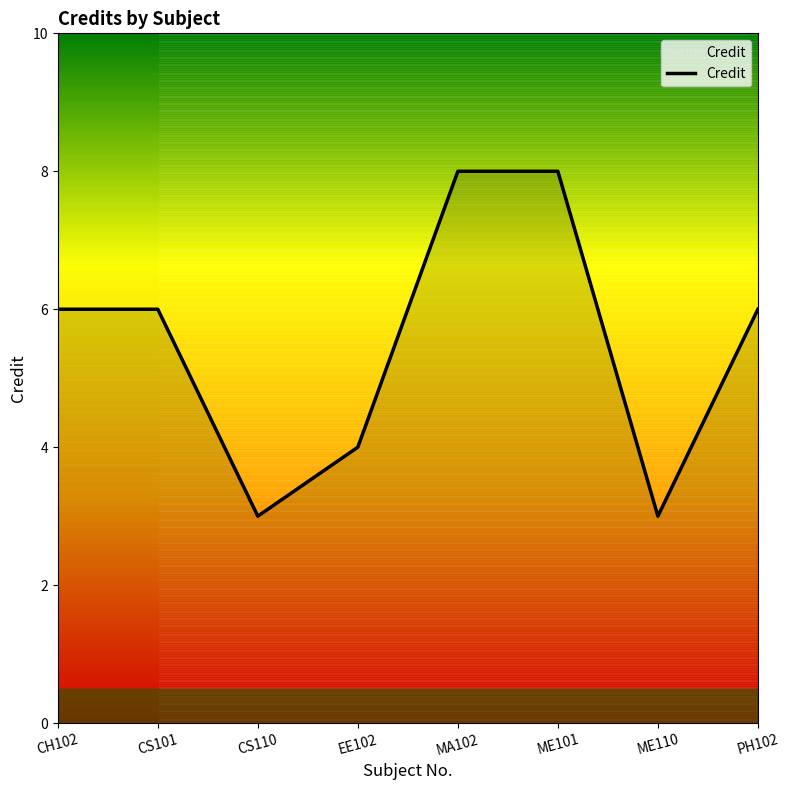

What position from the left is CH102?

1